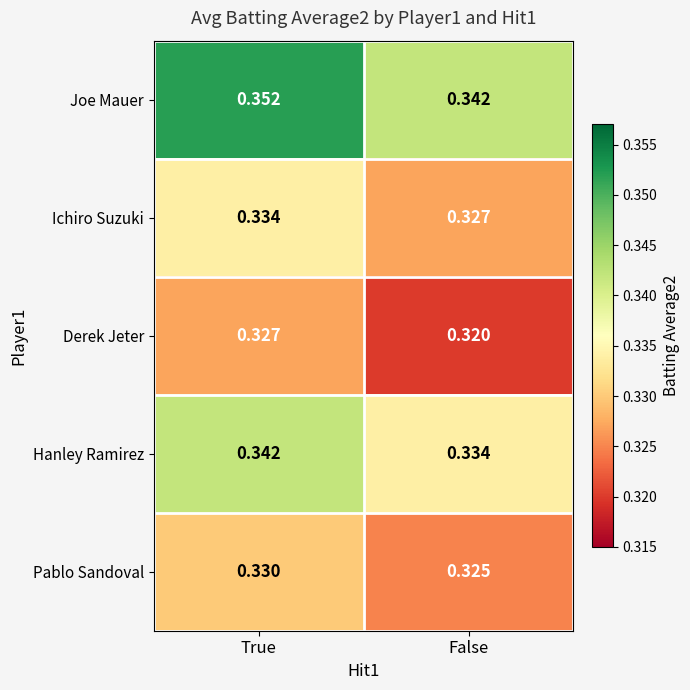

At True, list the series in order from largest to smallest.

Joe Mauer, Hanley Ramirez, Ichiro Suzuki, Pablo Sandoval, Derek Jeter